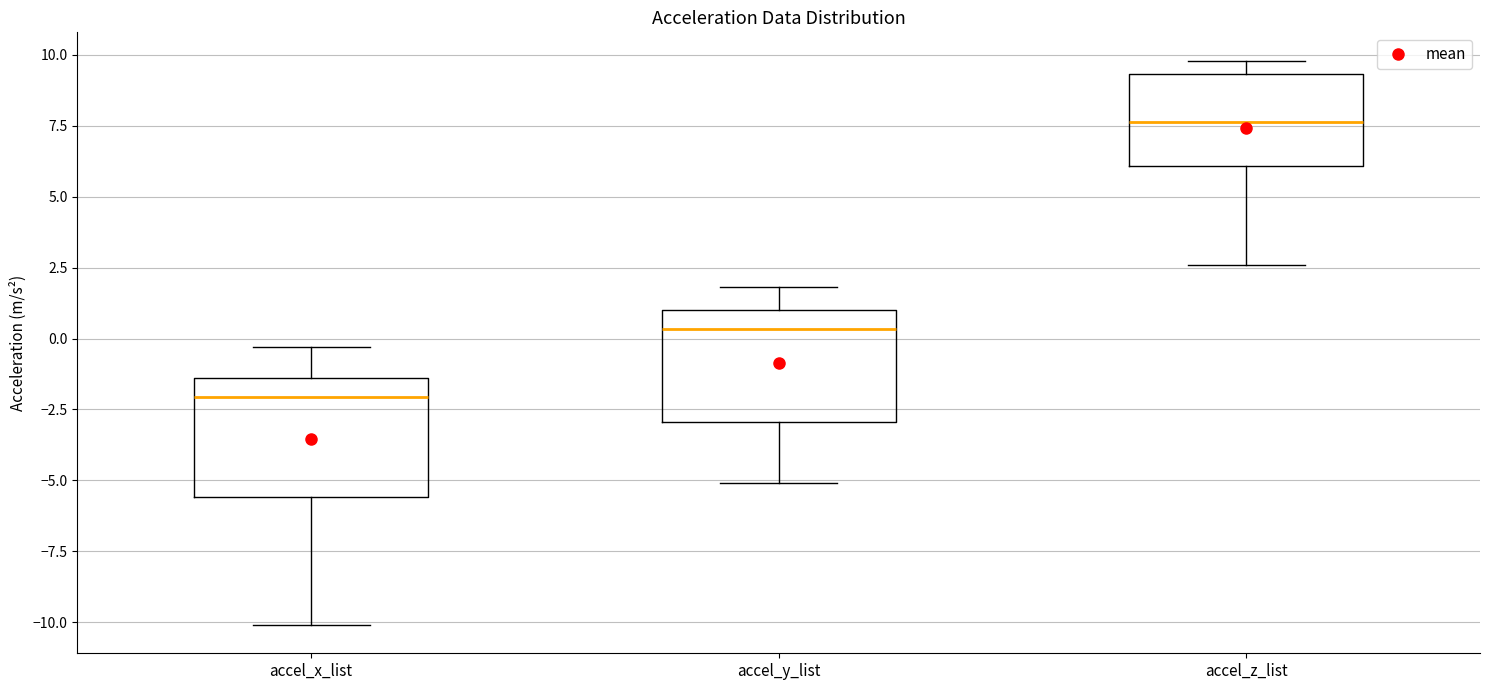

Reading left to right, read every box against the y-axis: the position of its median line, the range the box covers, and the ends of its whiskers. The values are not printed on the chart, so give them approximately, as read against the axis.

accel_x_list: median -2.0, box -5.5 to -1.5, whiskers -10.0 to -0.5
accel_y_list: median 0.5, box -3.0 to 1.0, whiskers -5.0 to 2.0
accel_z_list: median 7.5, box 6.0 to 9.5, whiskers 2.5 to 10.0